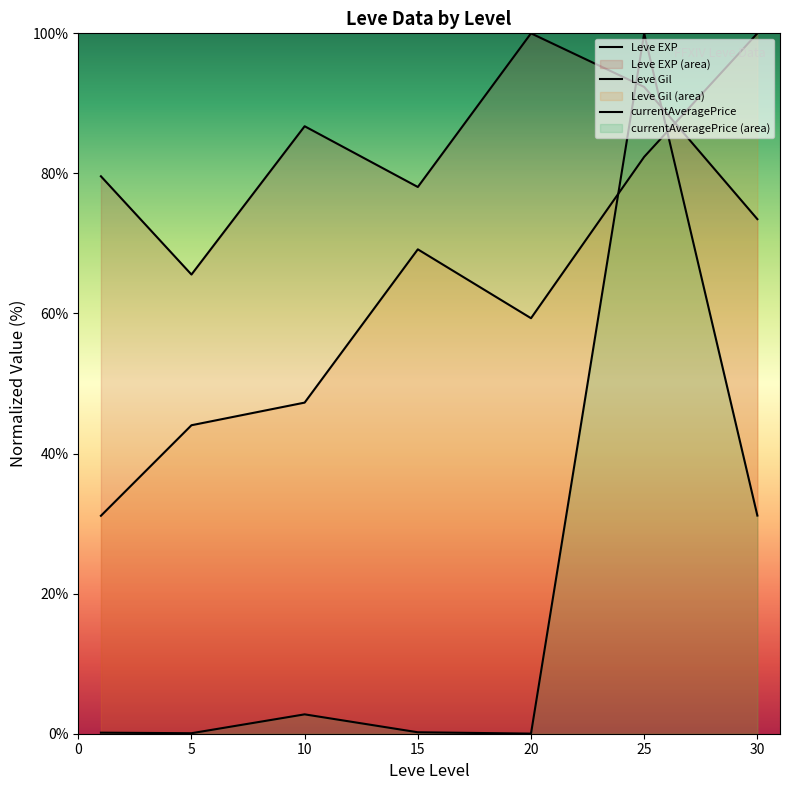

Reading left to right, extract all data points from this chart.

Leve EXP: 79.6	65.6	86.7	78.1	100.0	92.3	73.5
Leve Gil: 31.1	44.0	47.3	69.2	59.3	82.4	100.0
currentAveragePrice: 0.2	0.1	2.8	0.2	0.0	100.0	31.1